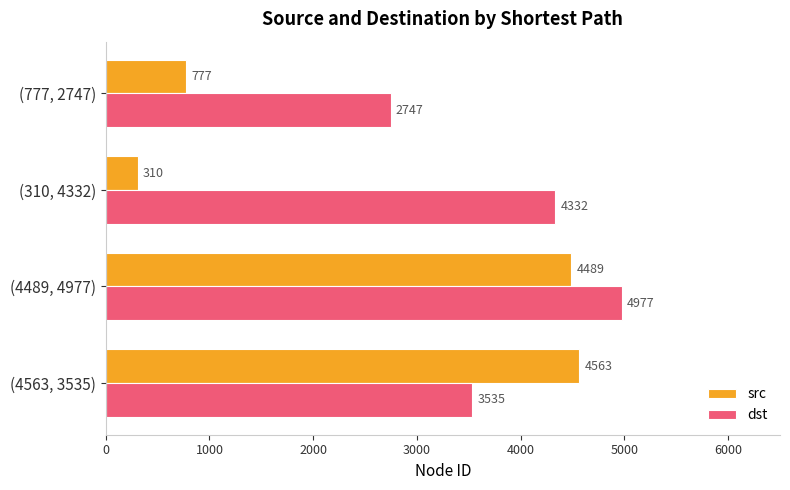

What is the maximum value shown in the chart?

4977